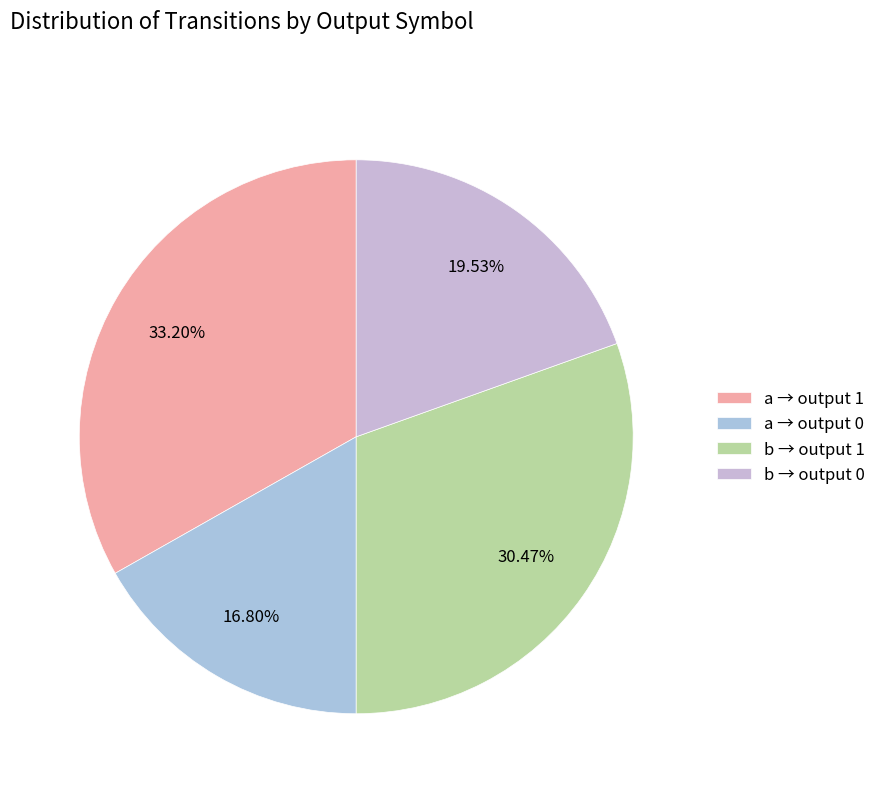

Rank the categories by value from lowest to highest.

a → output 0, b → output 0, b → output 1, a → output 1